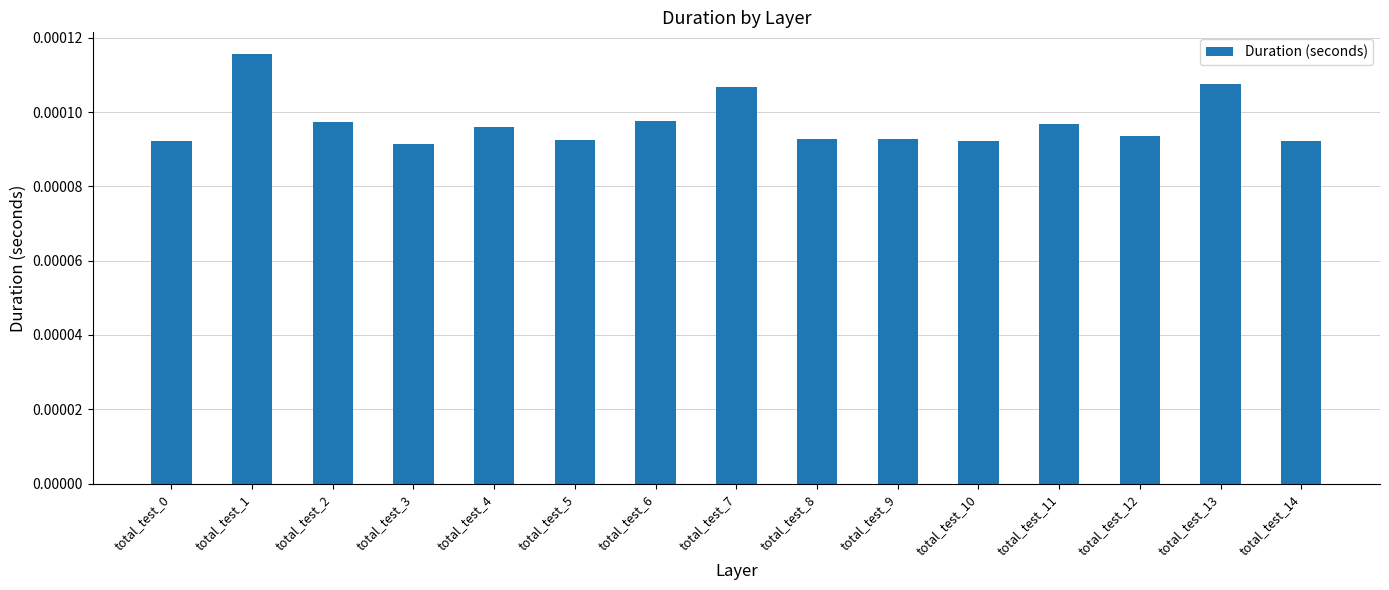

Count the values in the range 0 to 1.

15